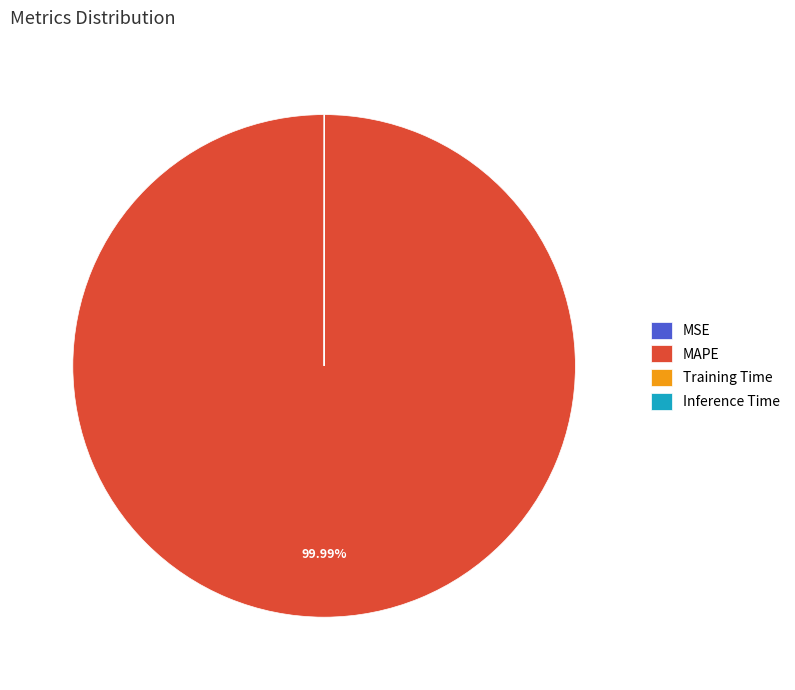

Which slice is the largest?

MAPE